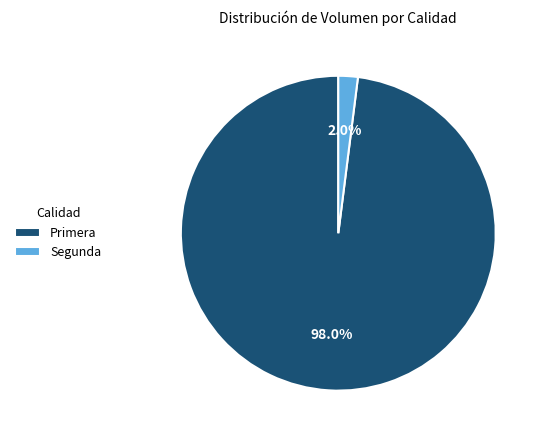

To the nearest percent, what portion does Primera represent?

98%